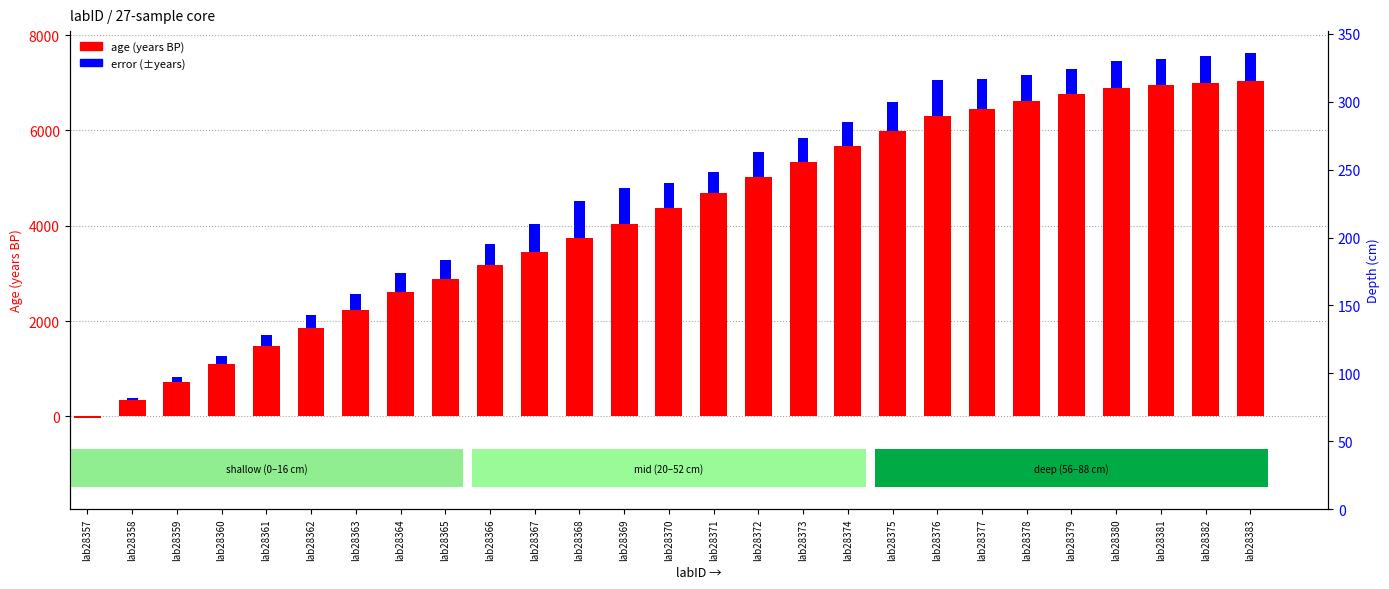

Which series has the widest spread of values?

age